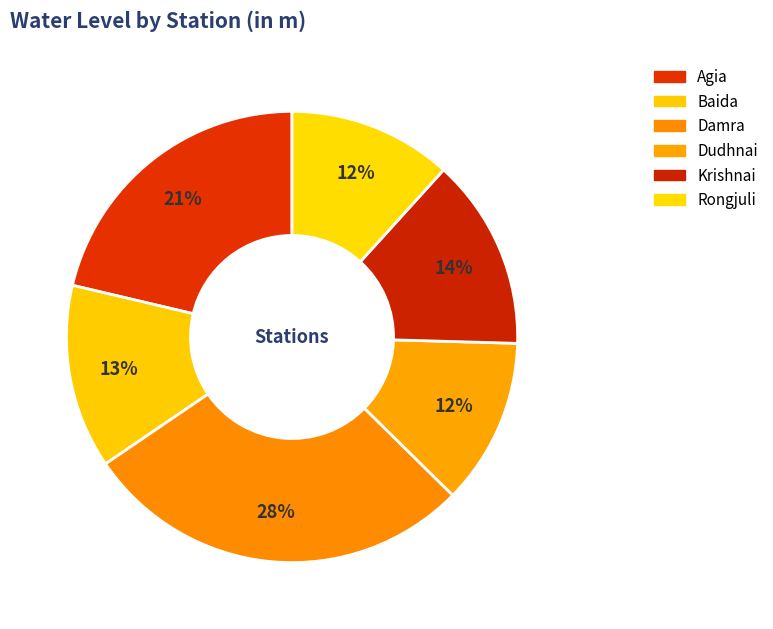

How many segments does this pie chart have?

6